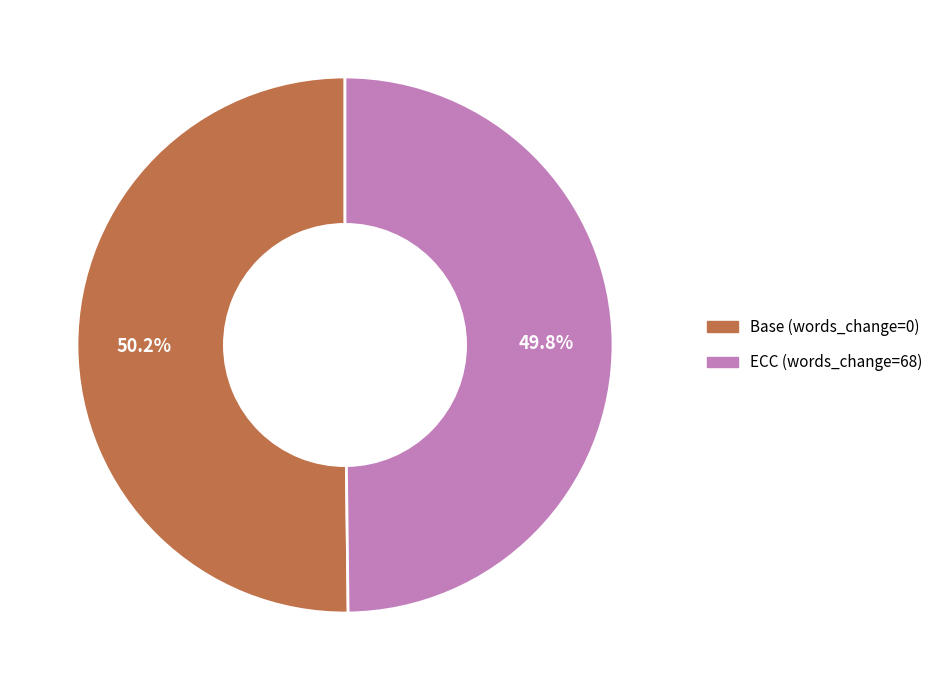

Is there any slice that represents more than half of the pie?

Yes